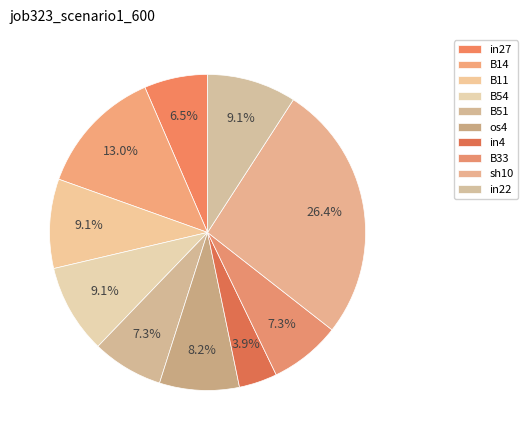

How much of the chart is everything except B11?

90.9%